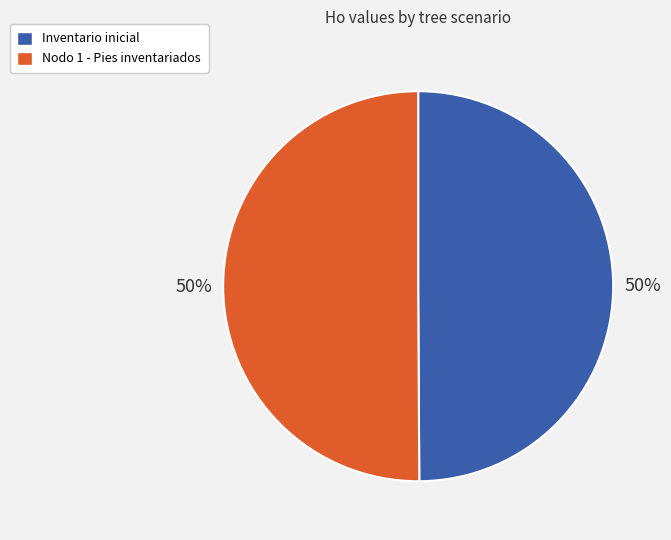

To the nearest percent, what is the average slice percentage?

50%